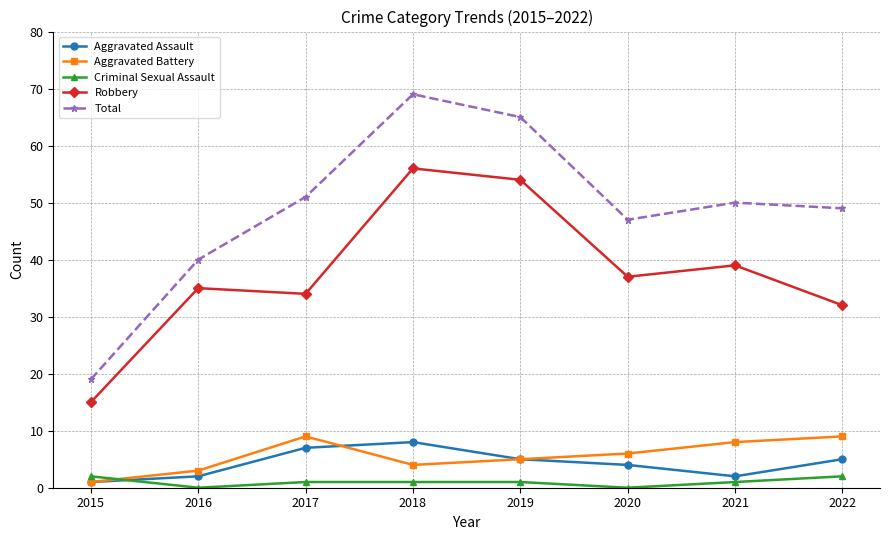

Which series has the largest total across all categories?

Total